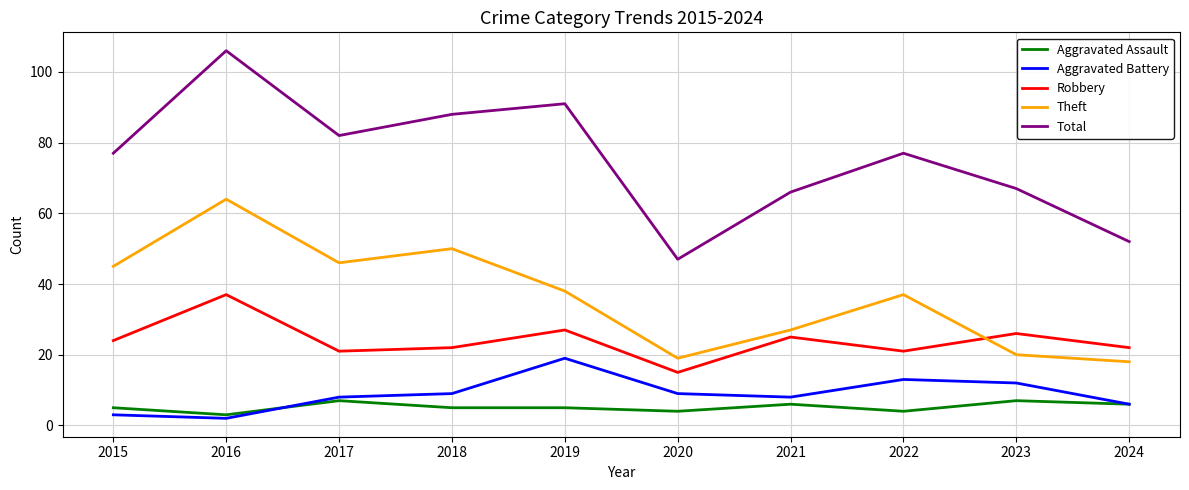

True or false: Theft and Aggravated Assault cross at least once.

False